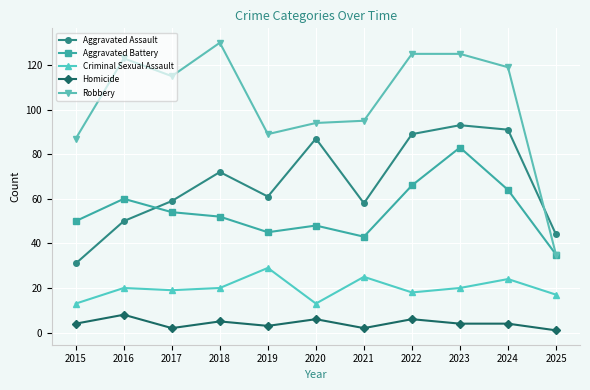

At which category does Robbery reach its first local peak?

2016